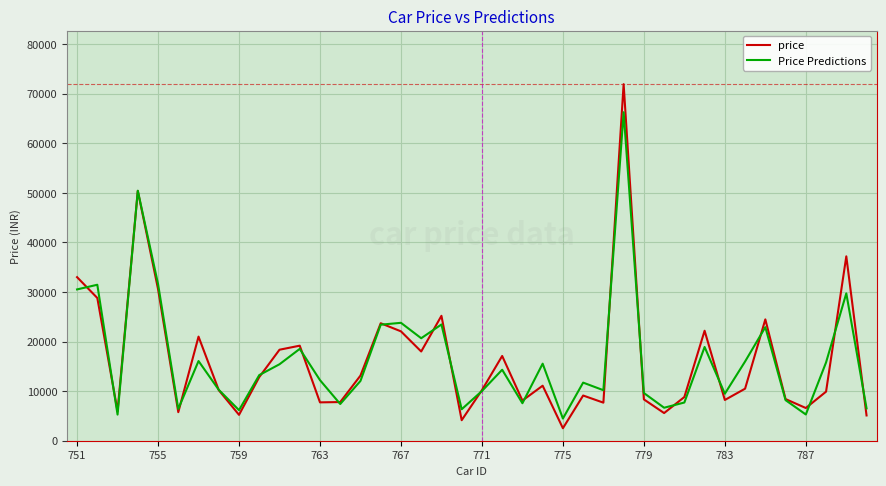

True or false: Price Predictions and price cross at least once.

True